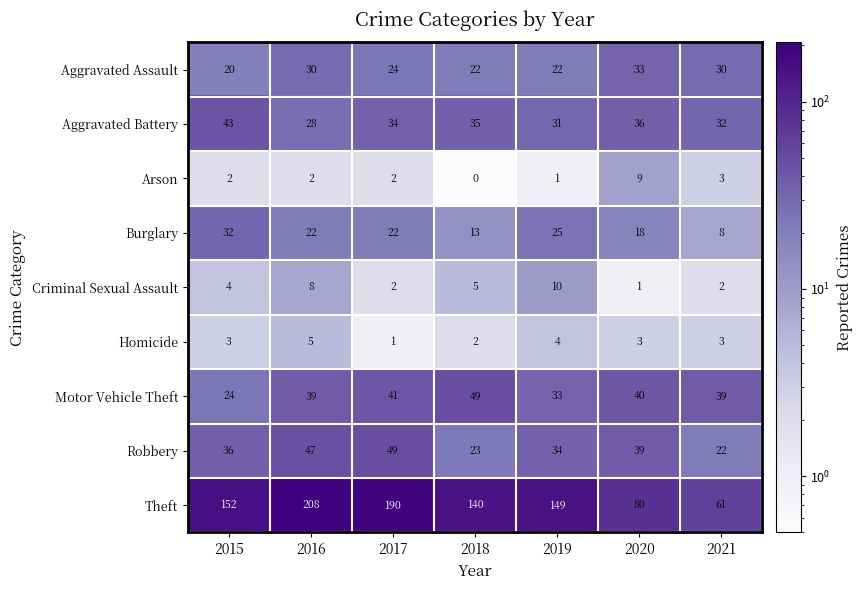

Read the Theft value at 2015.

152